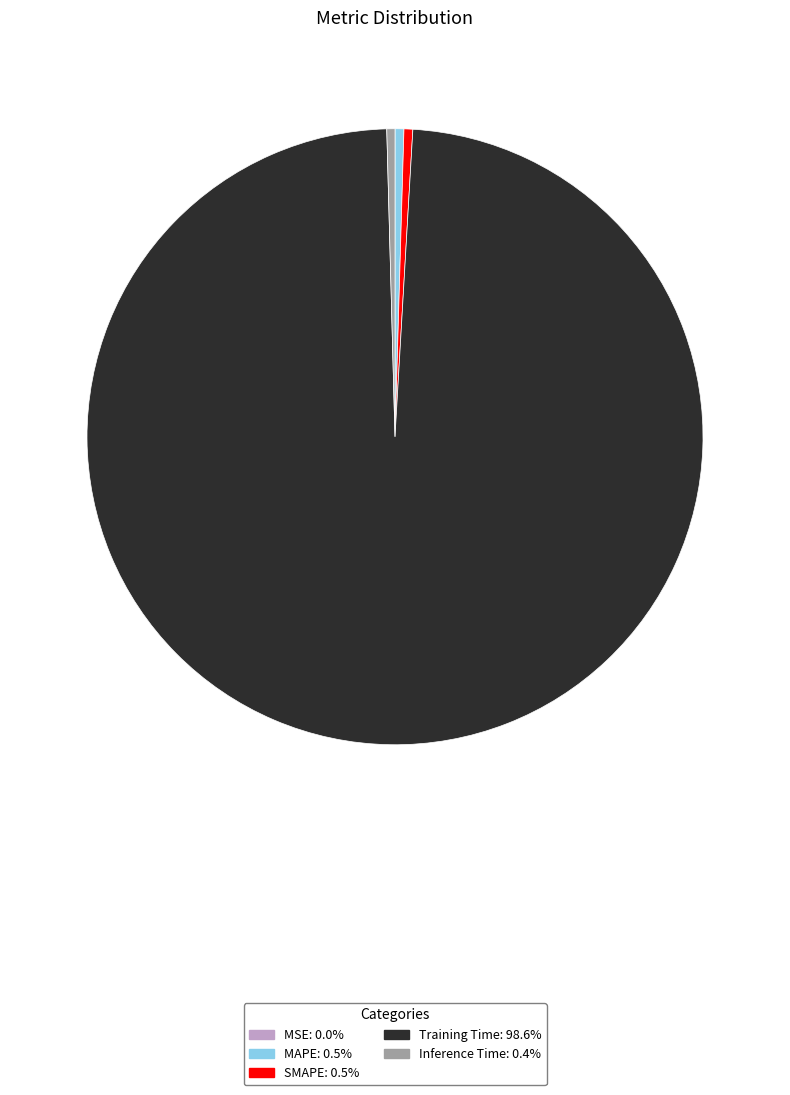

Between Training Time and MAPE, which is larger?

Training Time